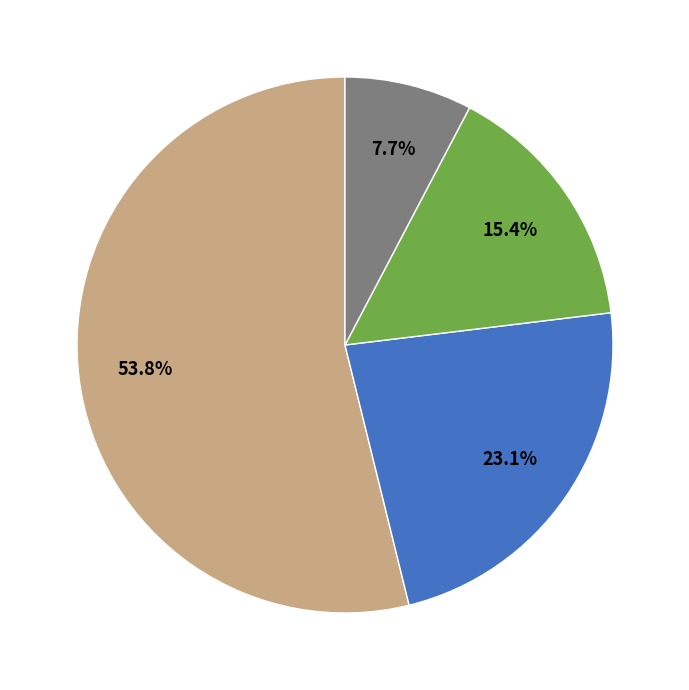

Does any single category account for the majority?

Yes